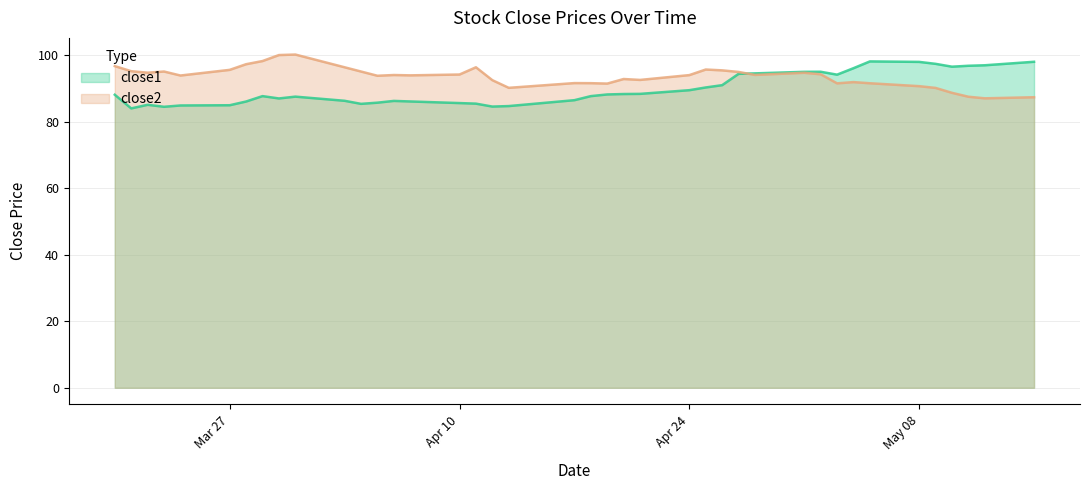

List the series in order of their overall mean, highest first.

close2, close1